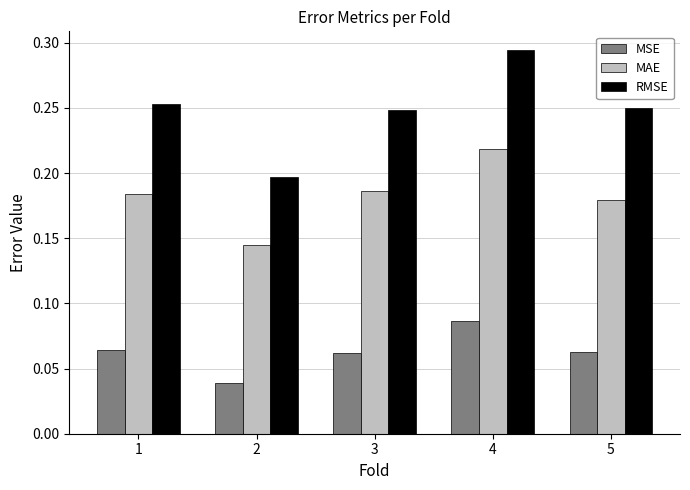

Rank the series by their maximum value, from lowest to highest.

MSE, MAE, RMSE